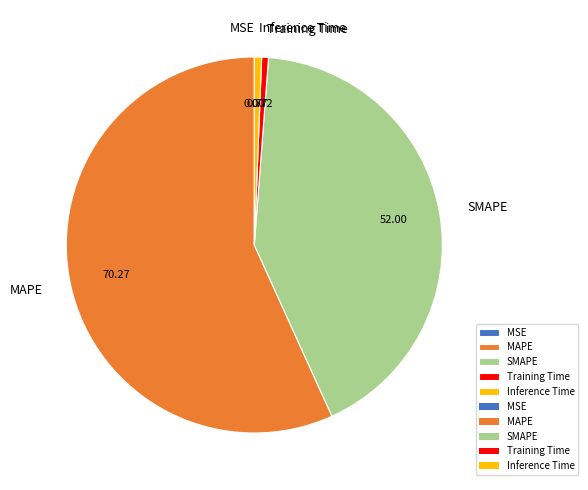

Combined, do SMAPE and Inference Time account for over 50%?

No